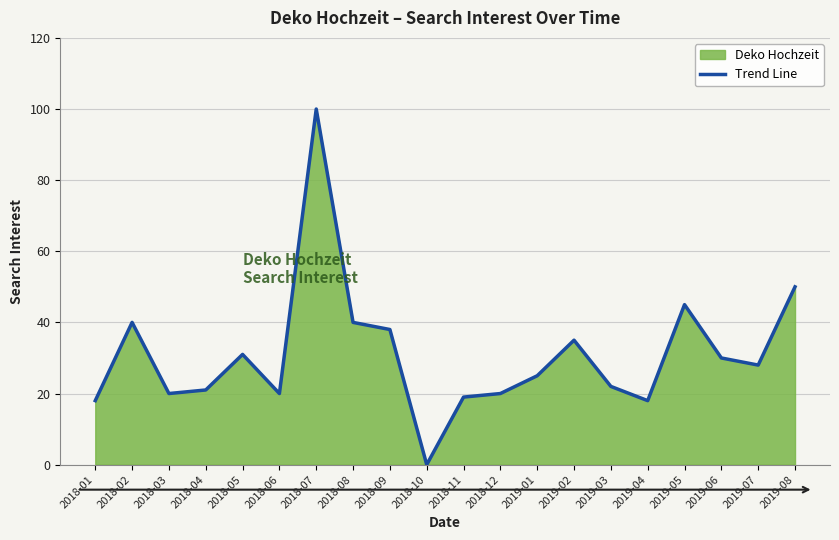

What is the value of the 12th point from the left?

20